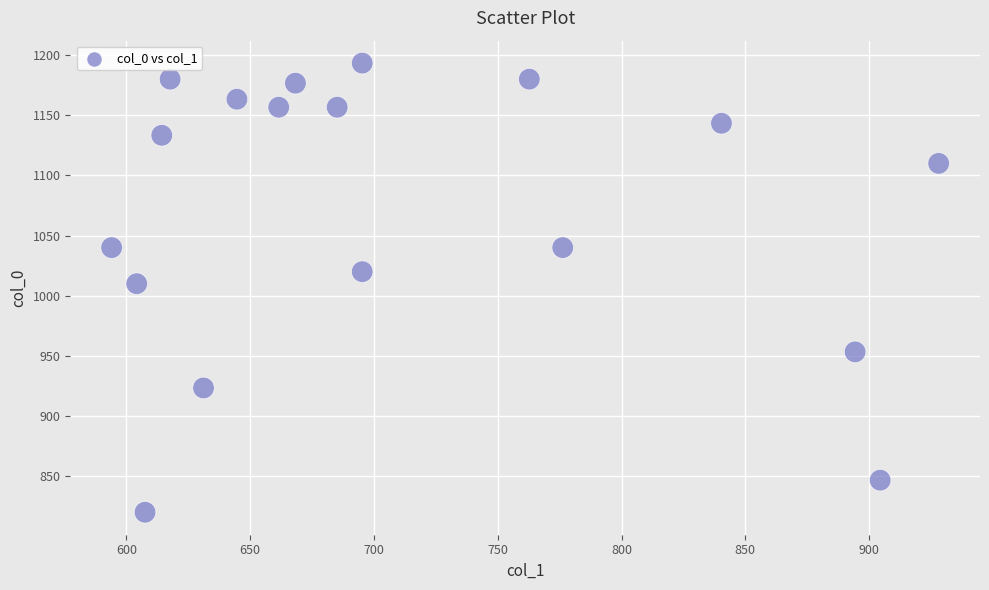

What is the range of X values (max minus min)?

334.1